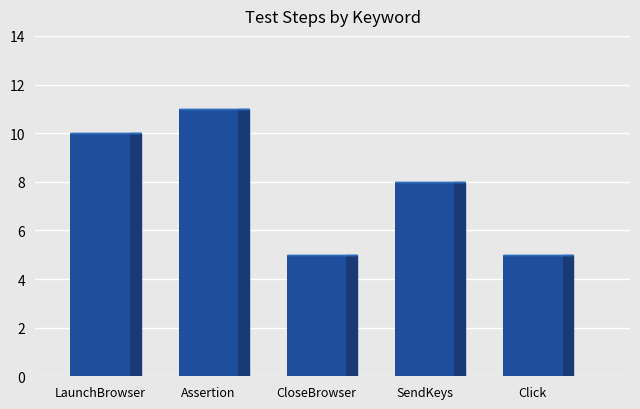

List the labels in order of value, largest first.

Assertion, LaunchBrowser, SendKeys, CloseBrowser, Click